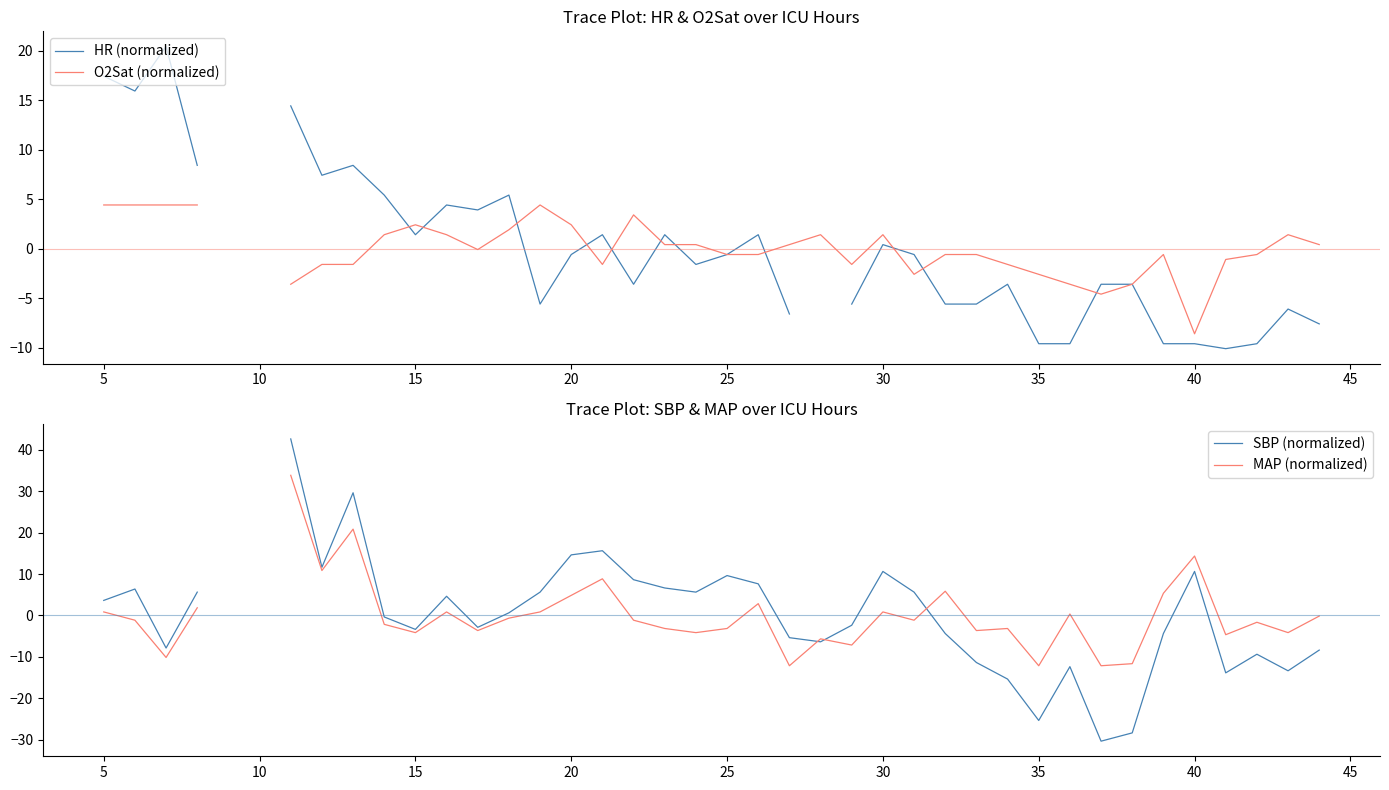

What is the value of the HR (normalized) point at the 34th from the left?

-3.6